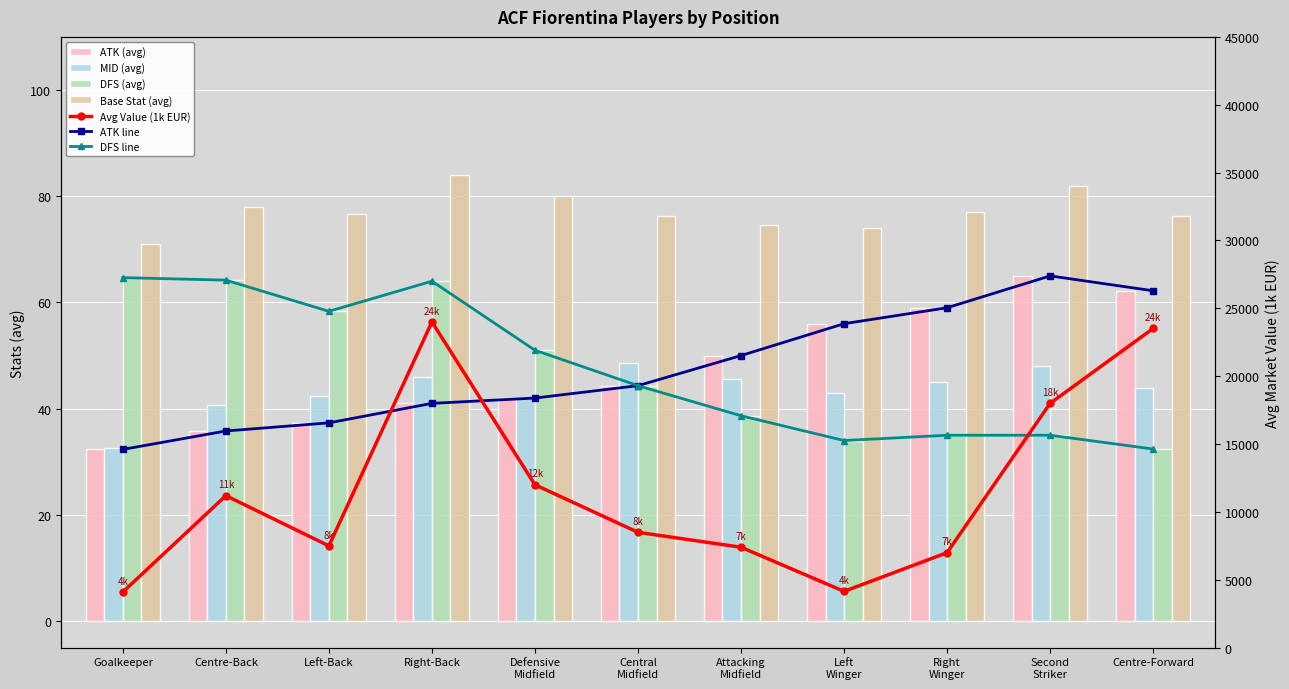

At which label does mid reach its peak?

Central Midfield